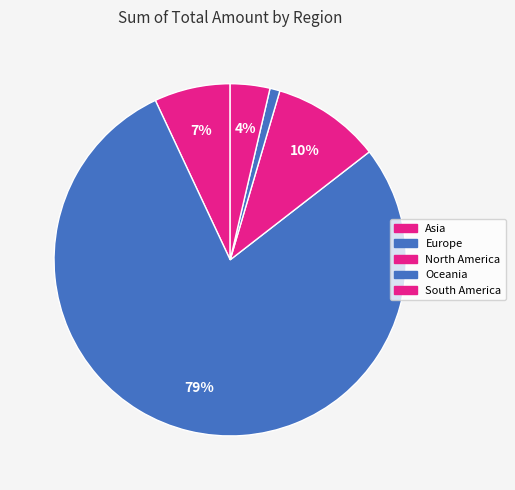

Do North America and South America together represent more than half of the pie?

No